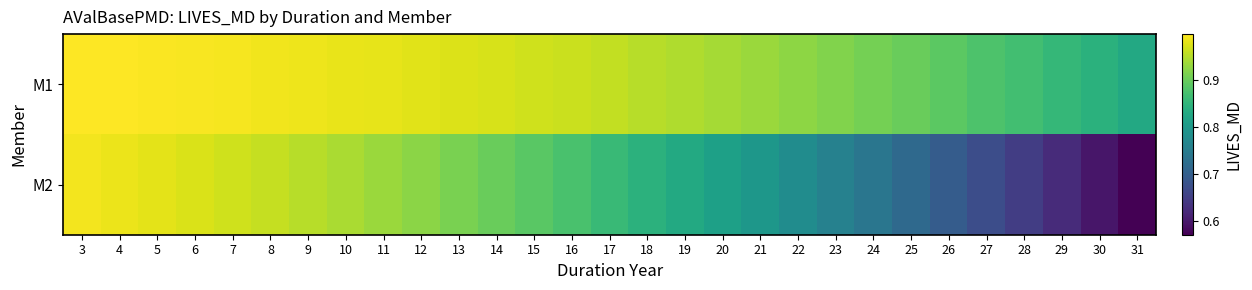

Between 19 and 7, which is larger?

7